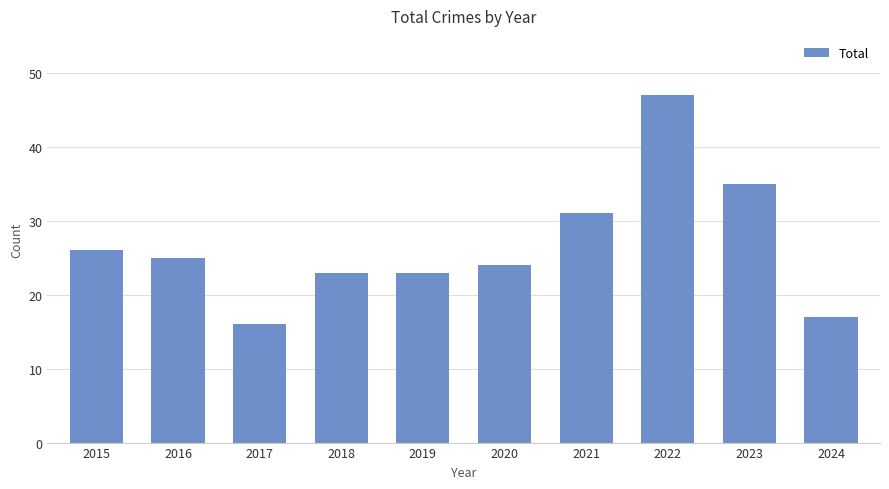

Are the bars grouped side by side (vs. stacked)?

No